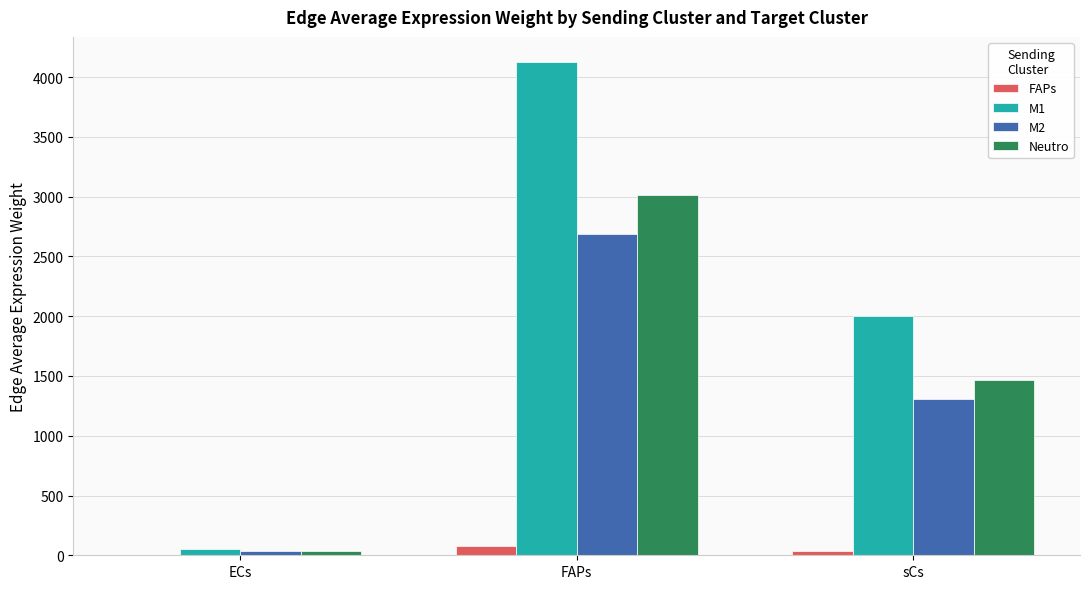

Which series has the largest total across all categories?

M1